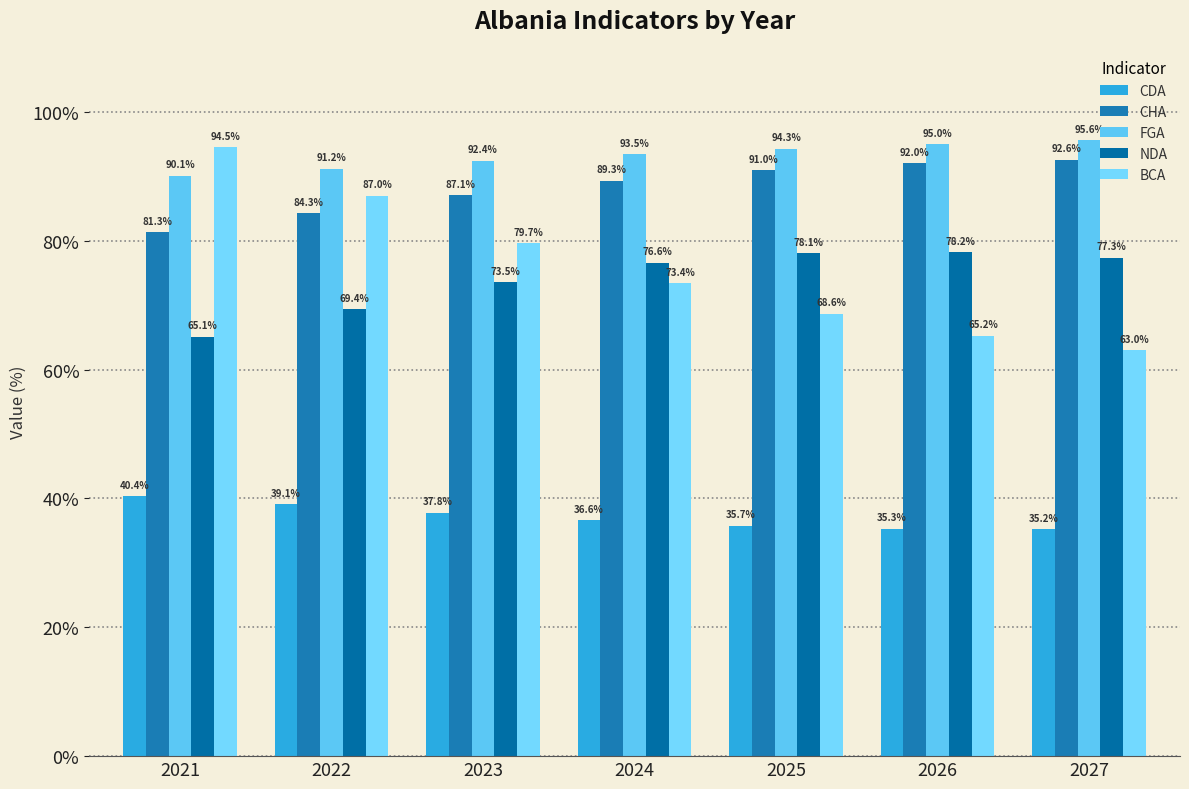

At which label does FGA first exceed 93?

2024